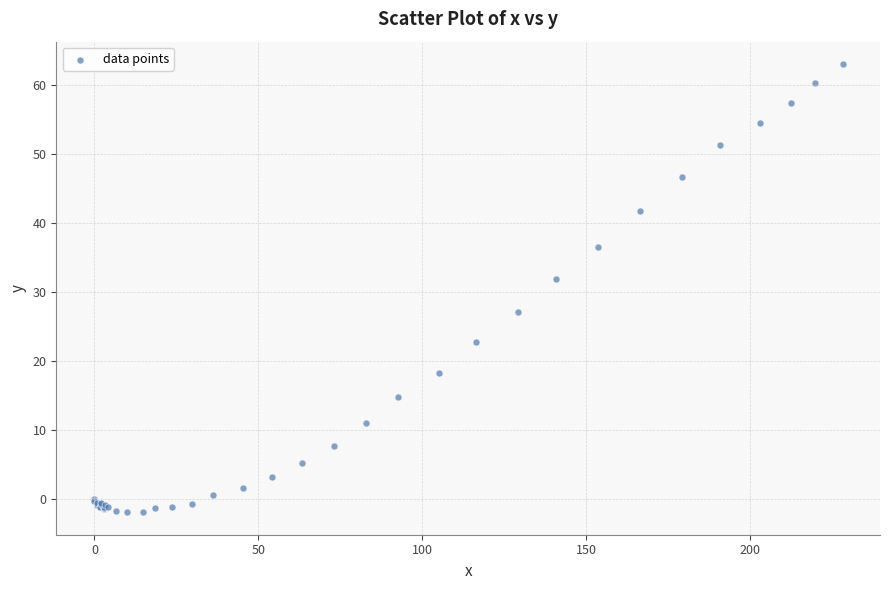

What Y value in the scatter plot is closest to 30?

31.9